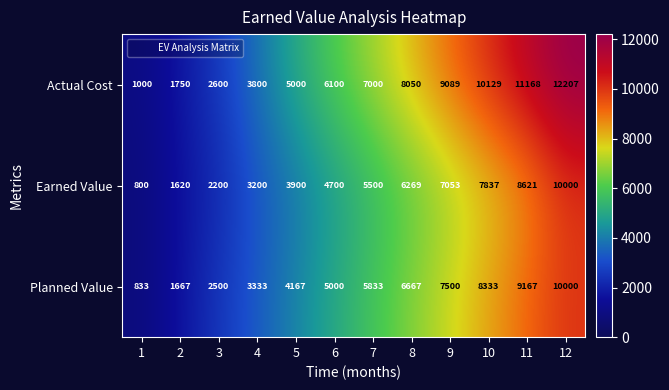

What is the average value of the Planned Value series?

5417